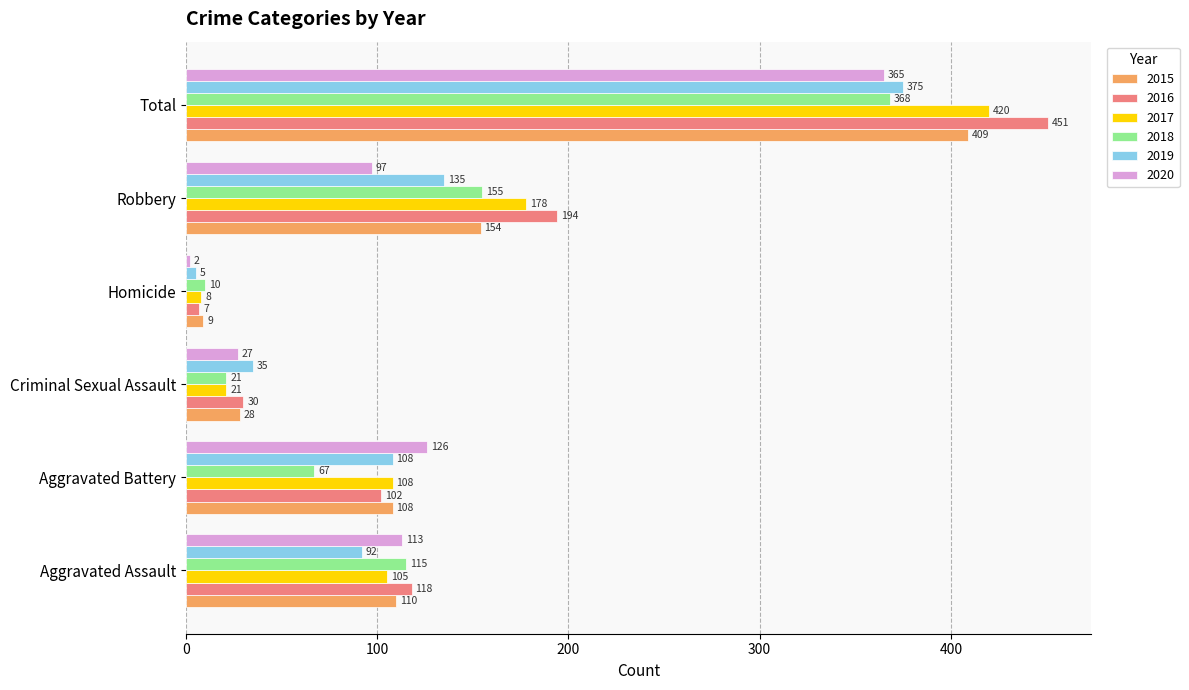

At which label is 2019 closest to 190?

Robbery